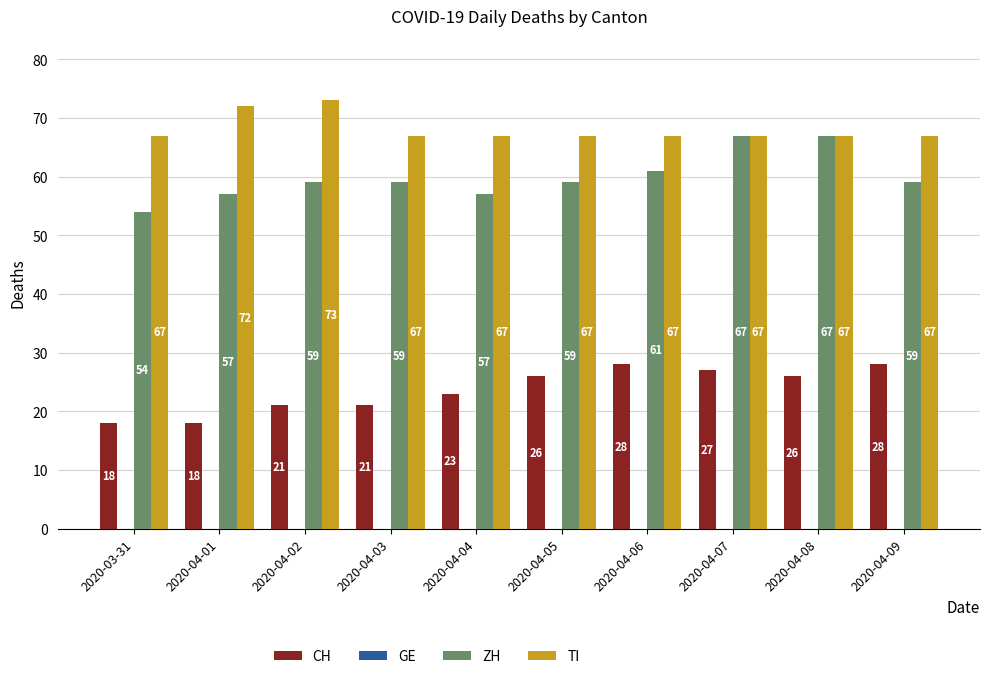

The value of CH at 2020-04-02 is 10. True or false?

False